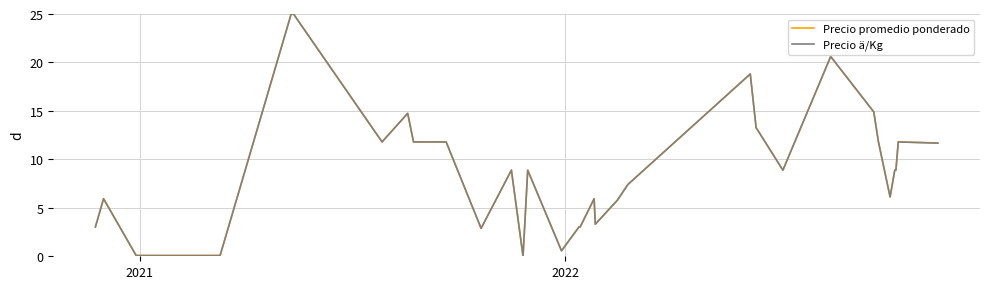

What is the maximum value for Precio ä/Kg?

25.0